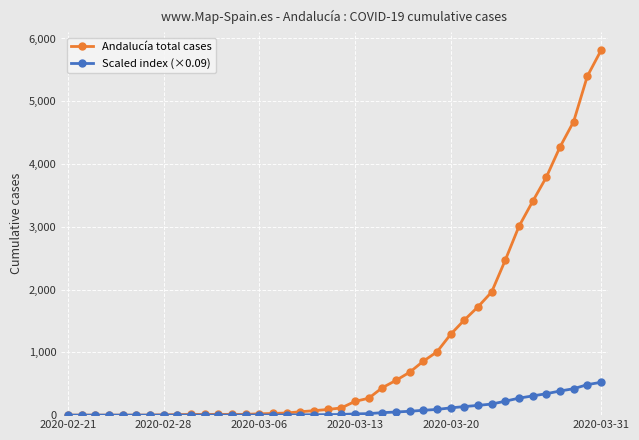

Which series has the largest total across all categories?

Andalucía total cases